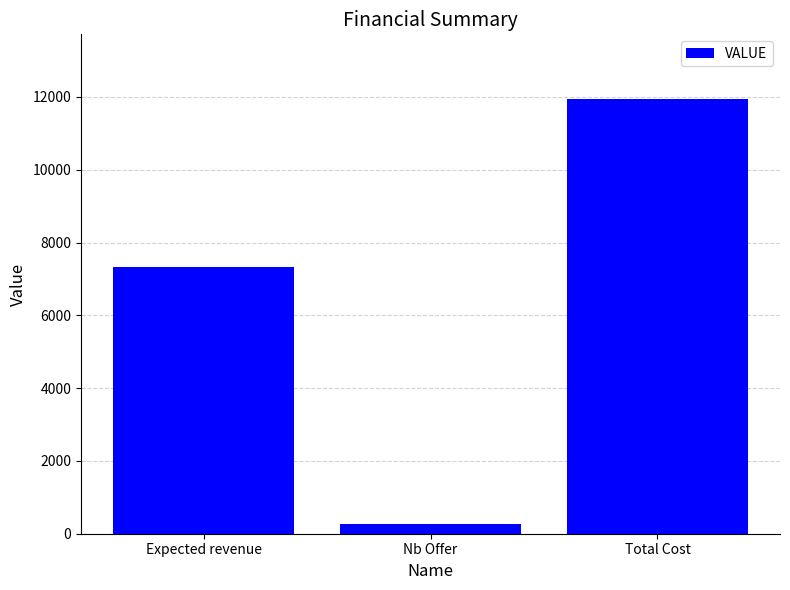

Where is the data nearest to the value 6093?

Expected revenue